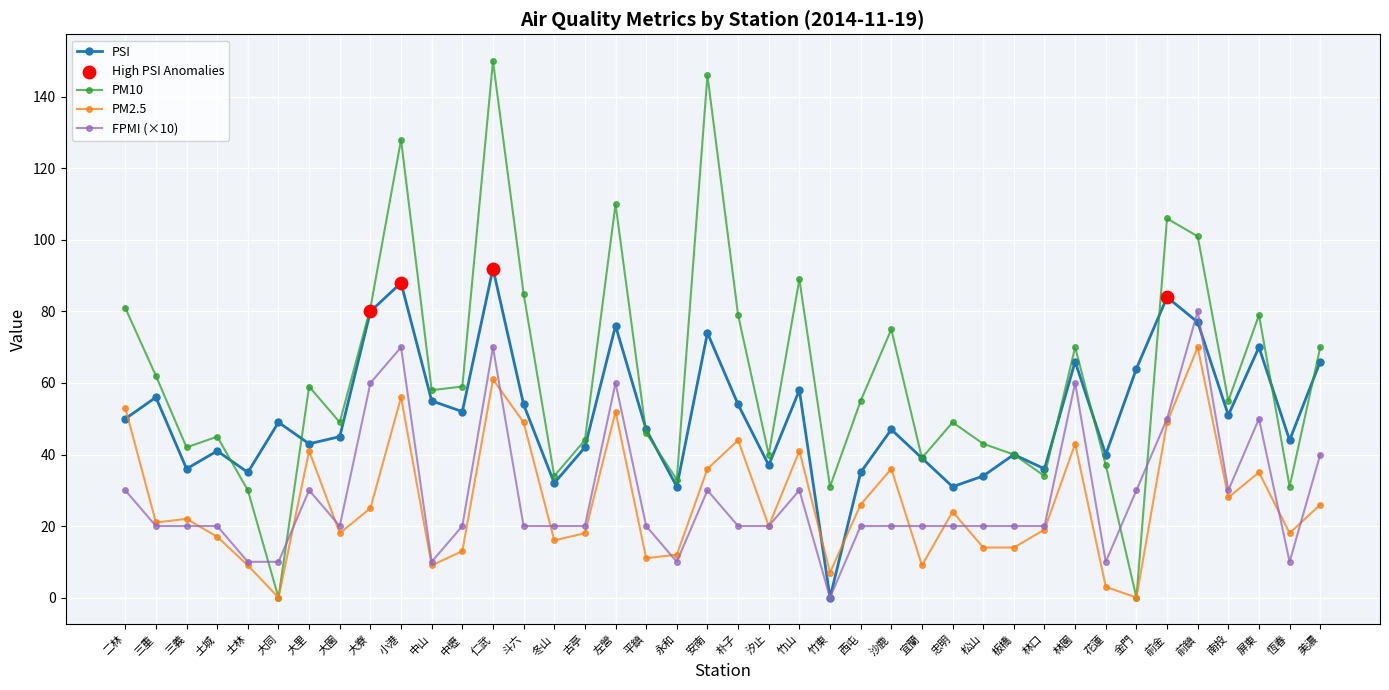

What is the total value across all series at 恆春?

103